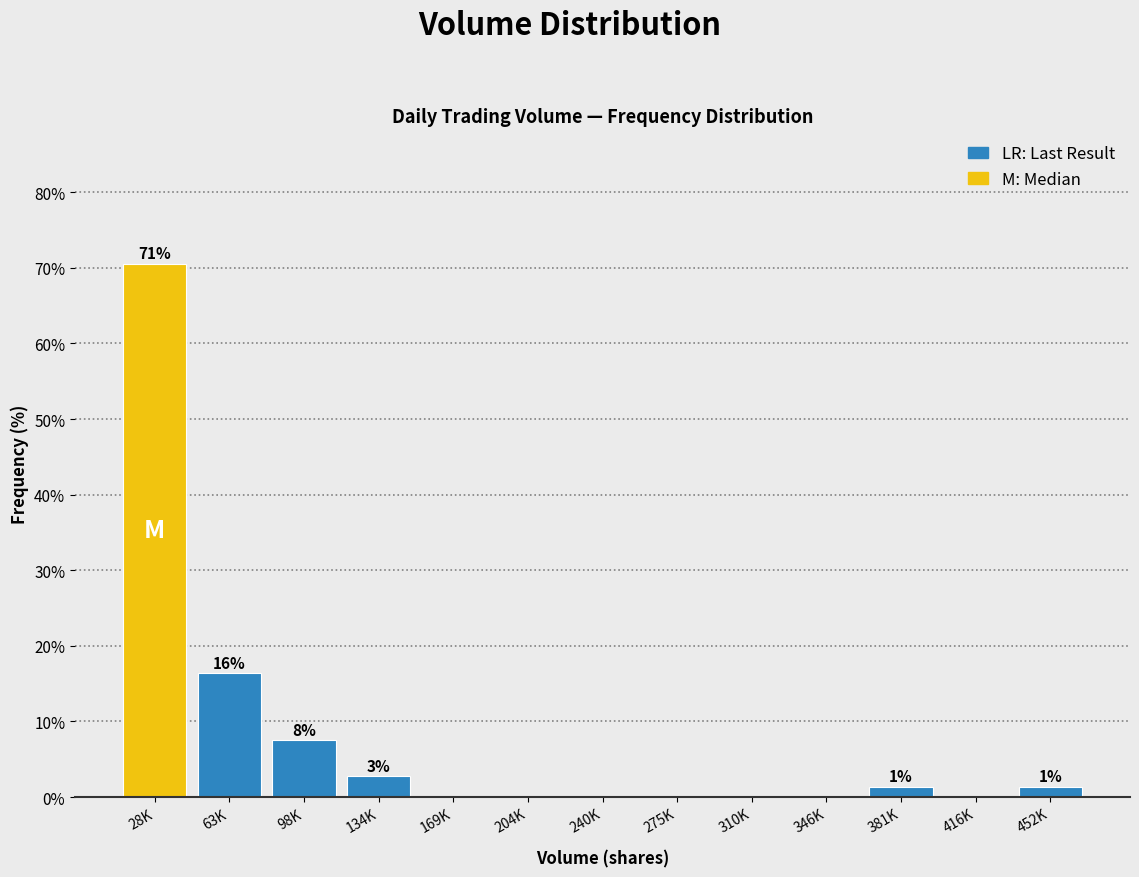

Reading right to left, list all the values displayed in this chart.

452K=1.4	416K=0.0	381K=1.4	346K=0.0	310K=0.0	275K=0.0	240K=0.0	204K=0.0	169K=0.0	134K=2.7	98K=7.5	63K=16.4	28K=70.5